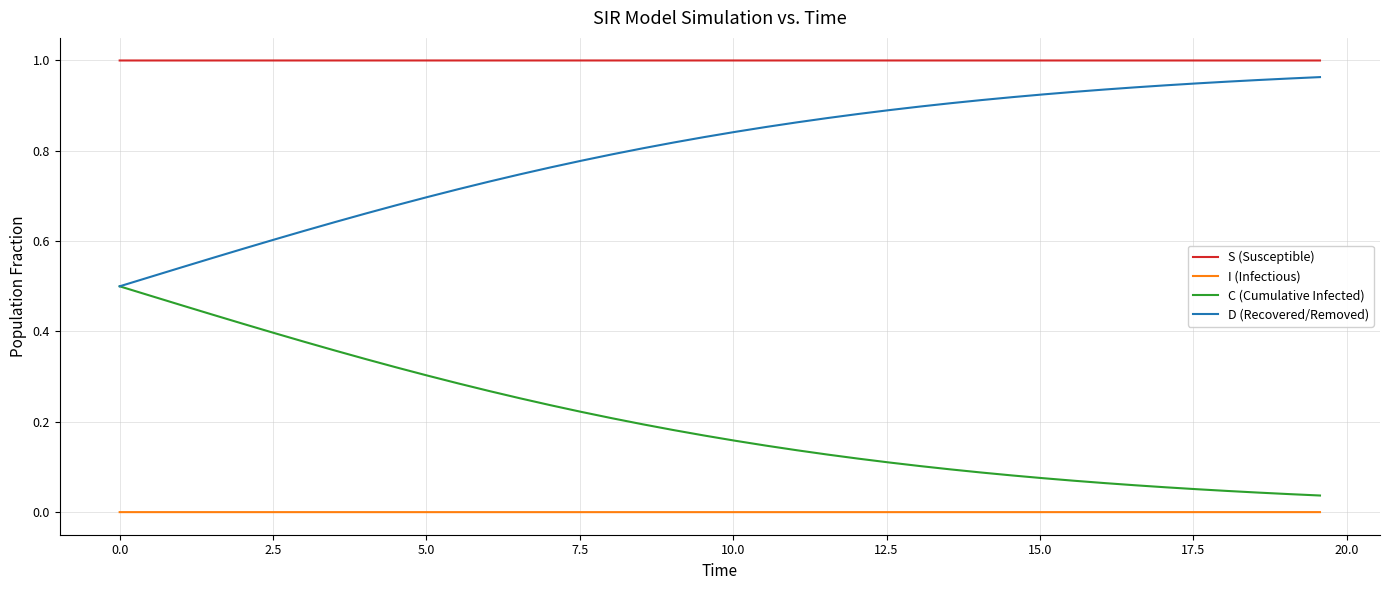

Which series has the largest total across all categories?

S (Susceptible)